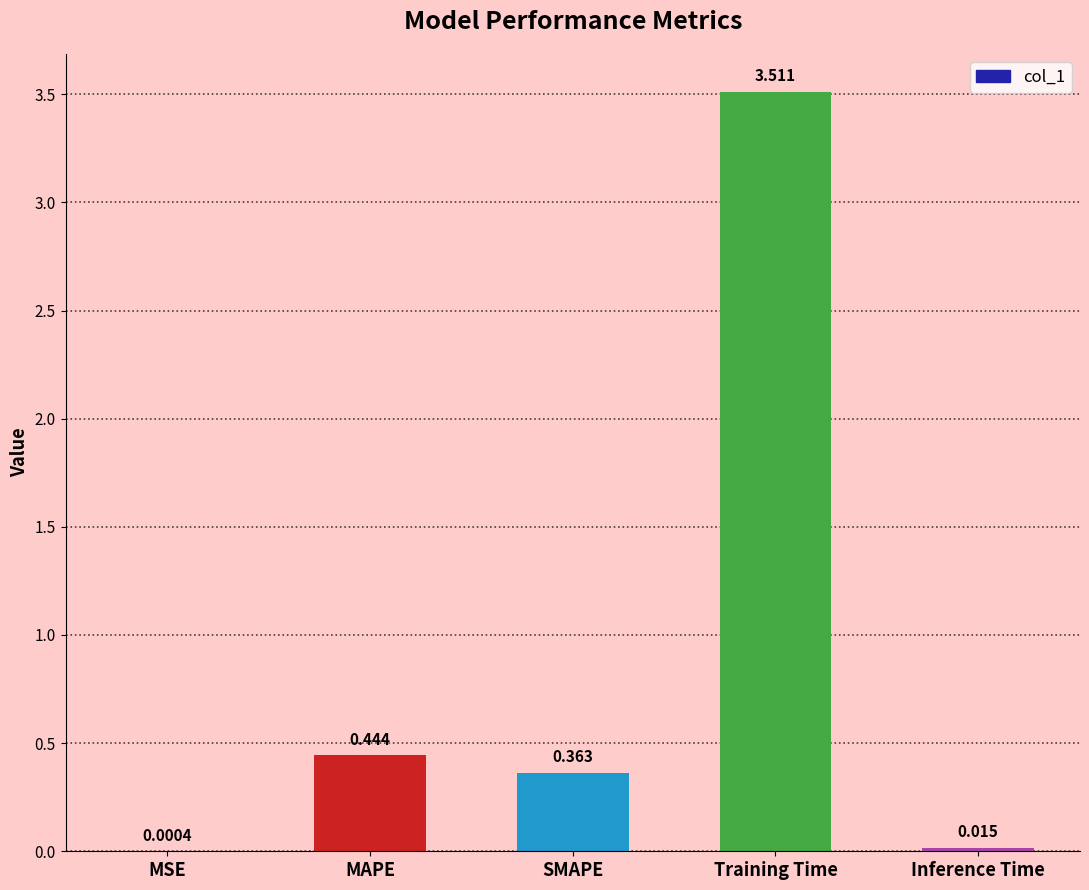

The value at Training Time is 3.5. True or false?

True